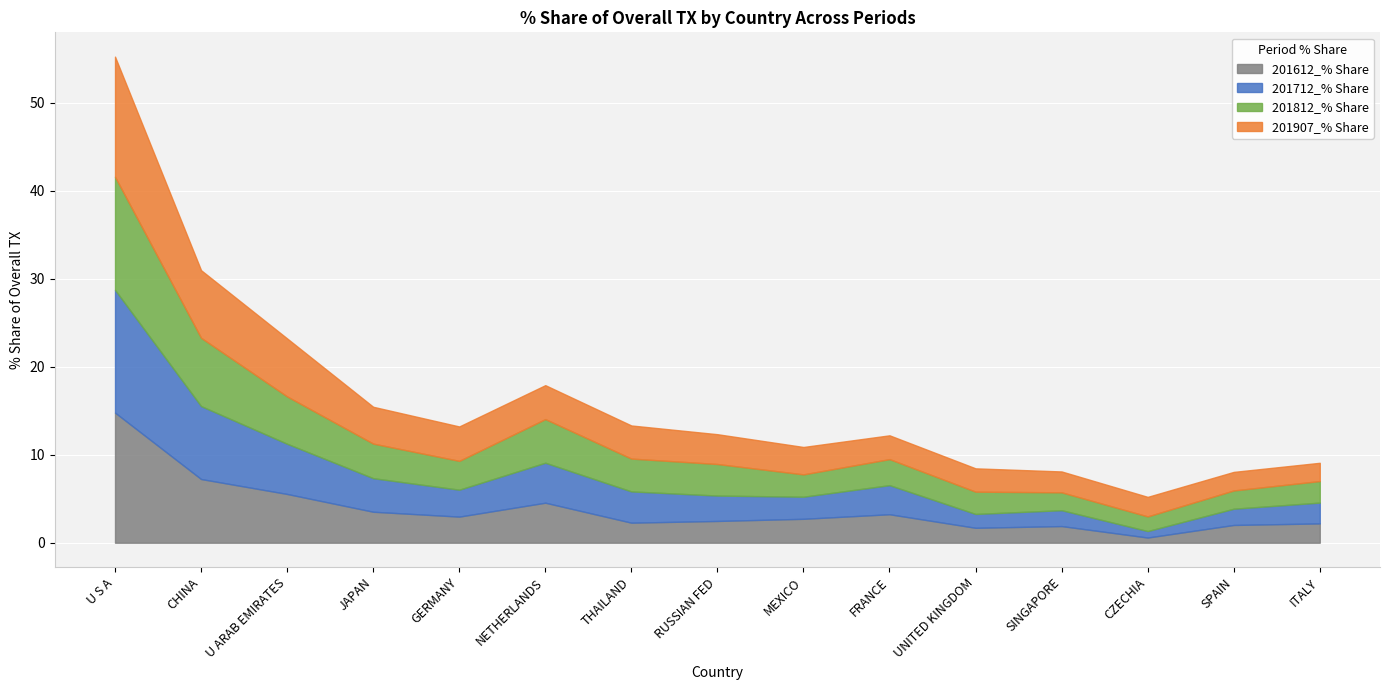

What value does the 201712_% Share series have at CHINA?

8.3